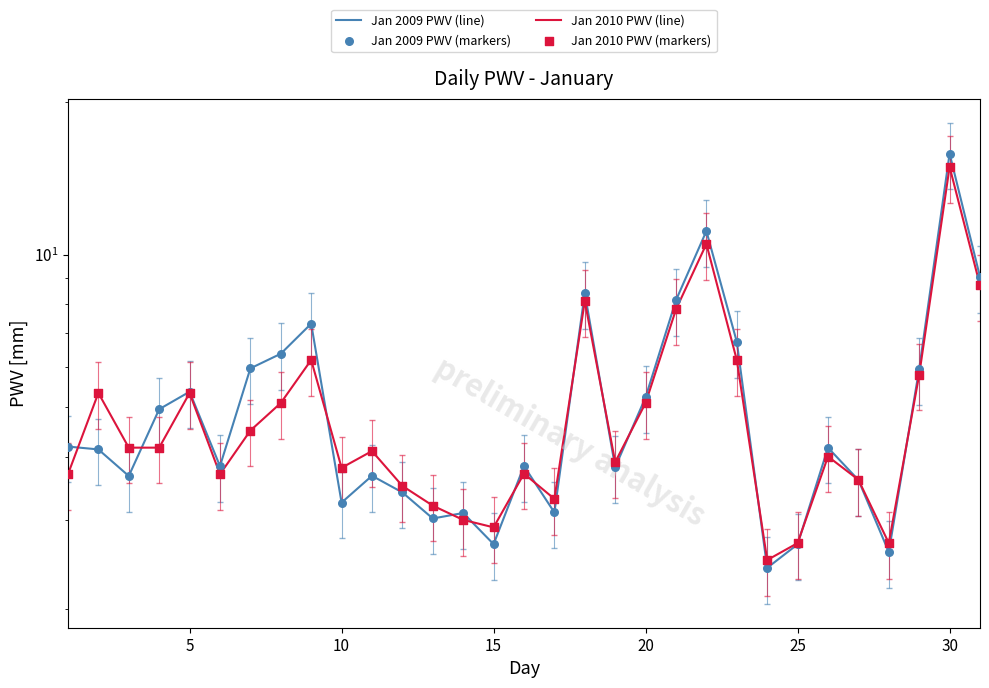

At how many categories does at least one series exceed 5?

13